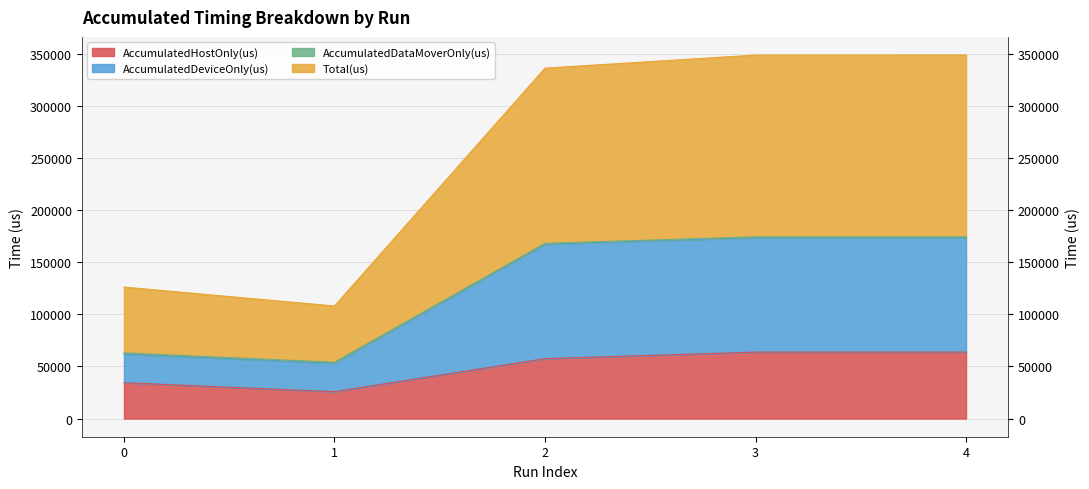

How many data points in AccumulatedDeviceOnly(us) are above 167394?

3